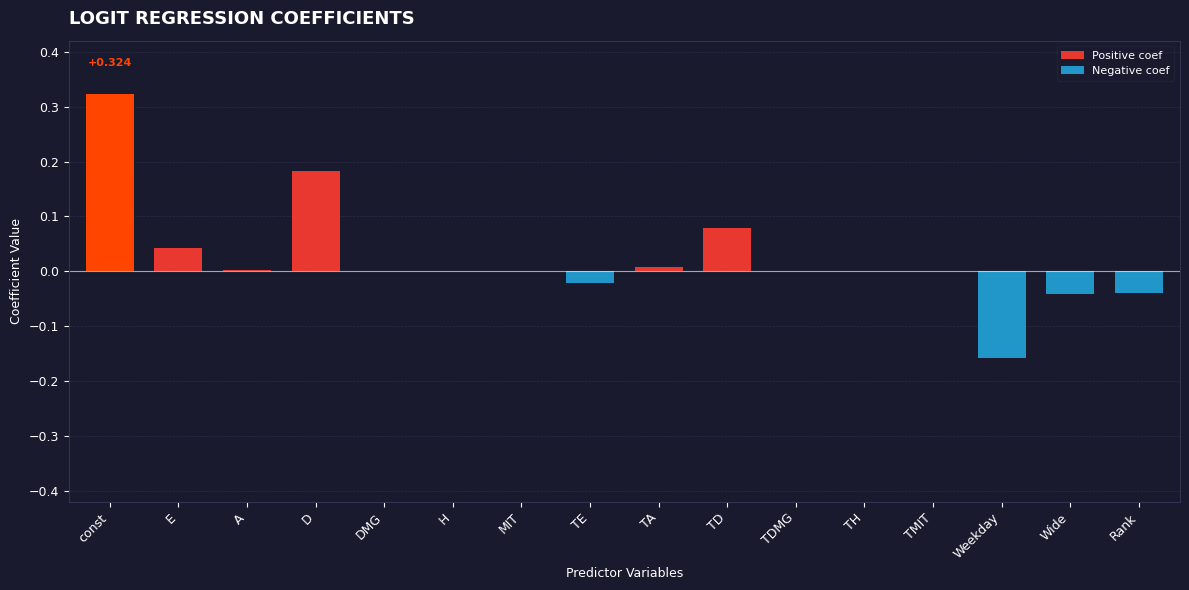

Which category has the highest value across all series?

const